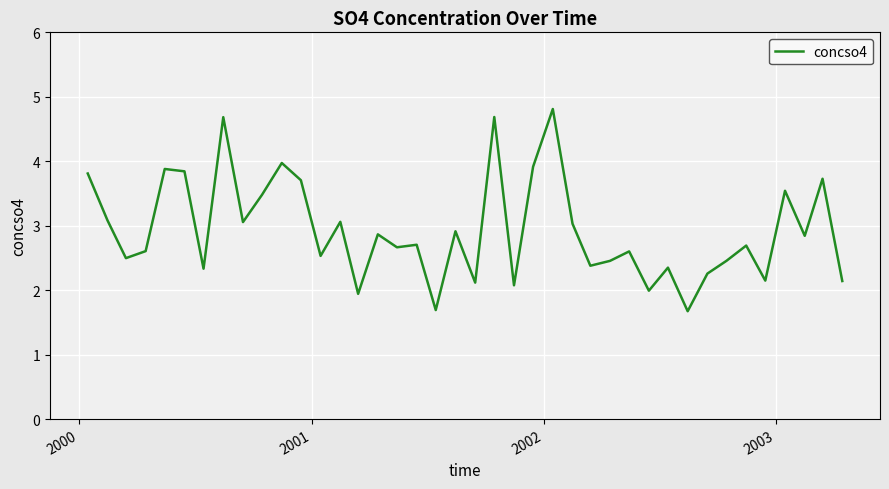

True or false: there are more than 0 points higher than both neighbors.

True